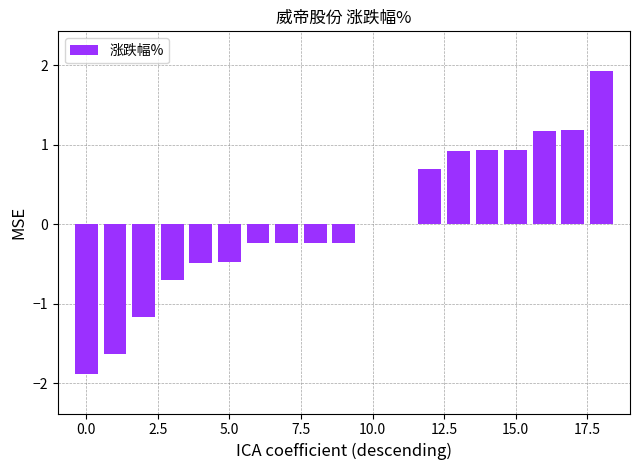

What is the sum of all values?

0.6